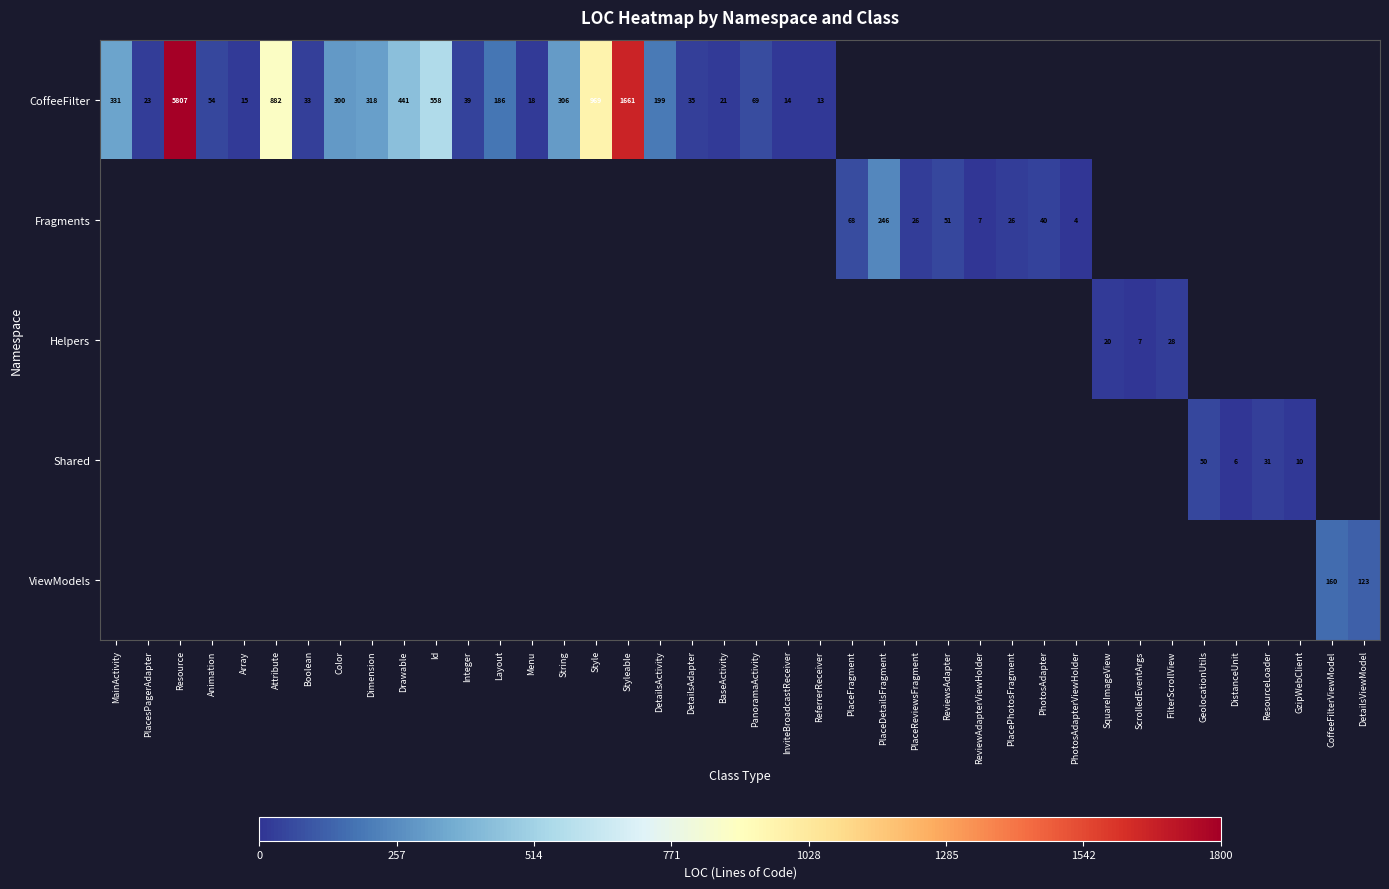

What is the greatest value displayed?

5807.0